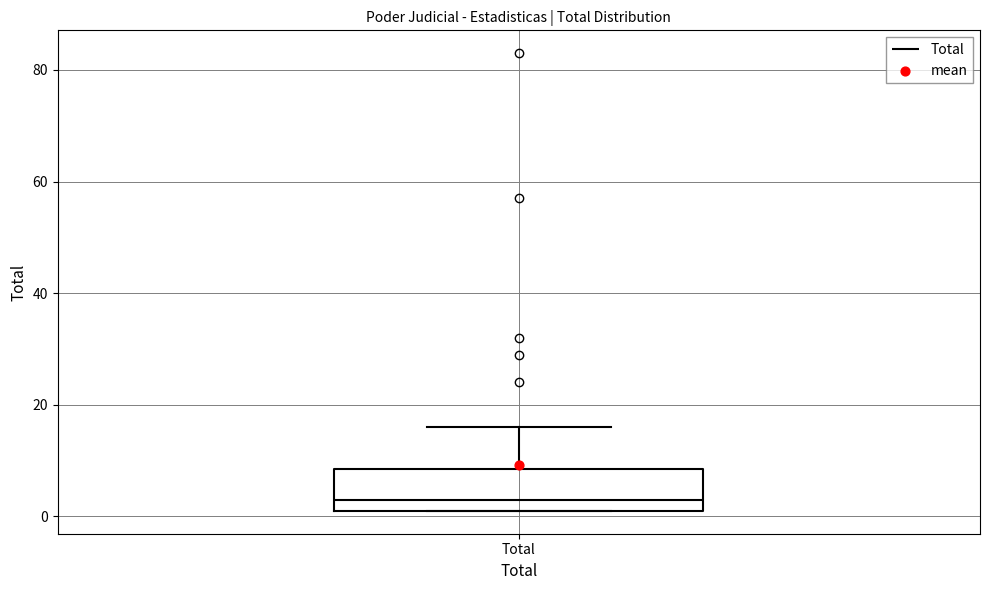

Transcribe this box plot: give where the median line is, the range the box spans, and where the two whiskers end, as read against the y-axis. The values are not printed on the chart, so give them approximately, as read against the axis.

median 4, box 2 to 8, whiskers 2 to 16